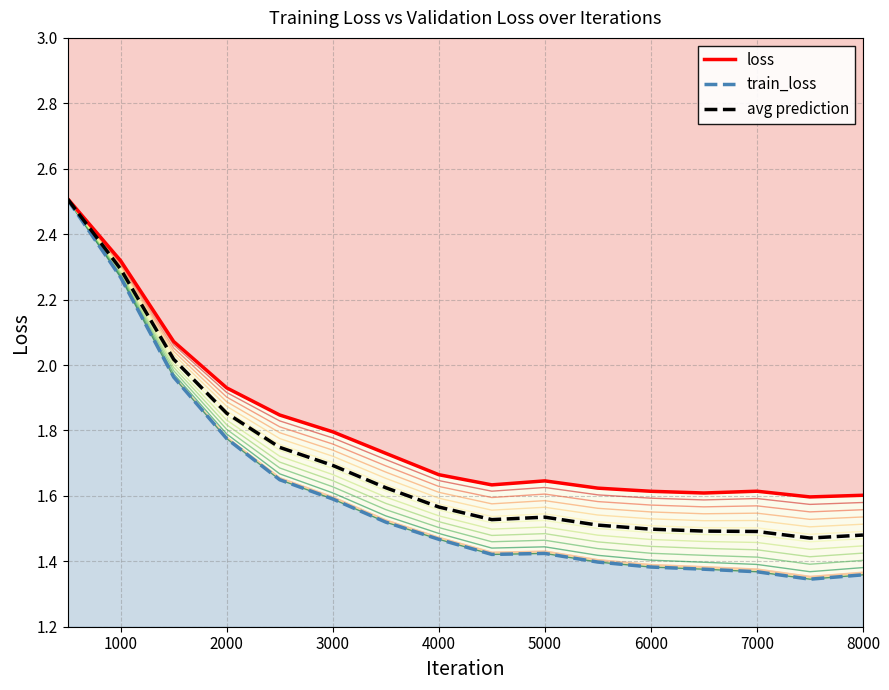

What is the maximum value shown in the chart?

2.5